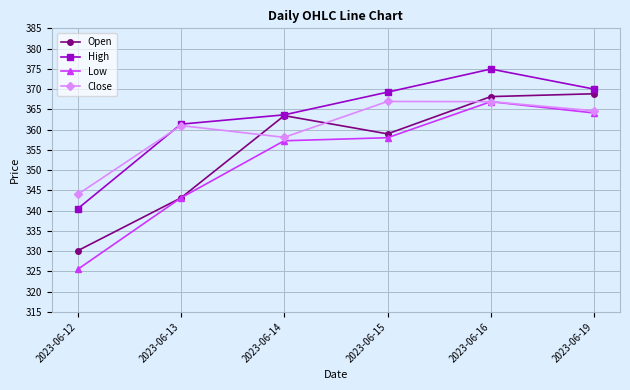

How many interior local valleys does the Open series have?

1